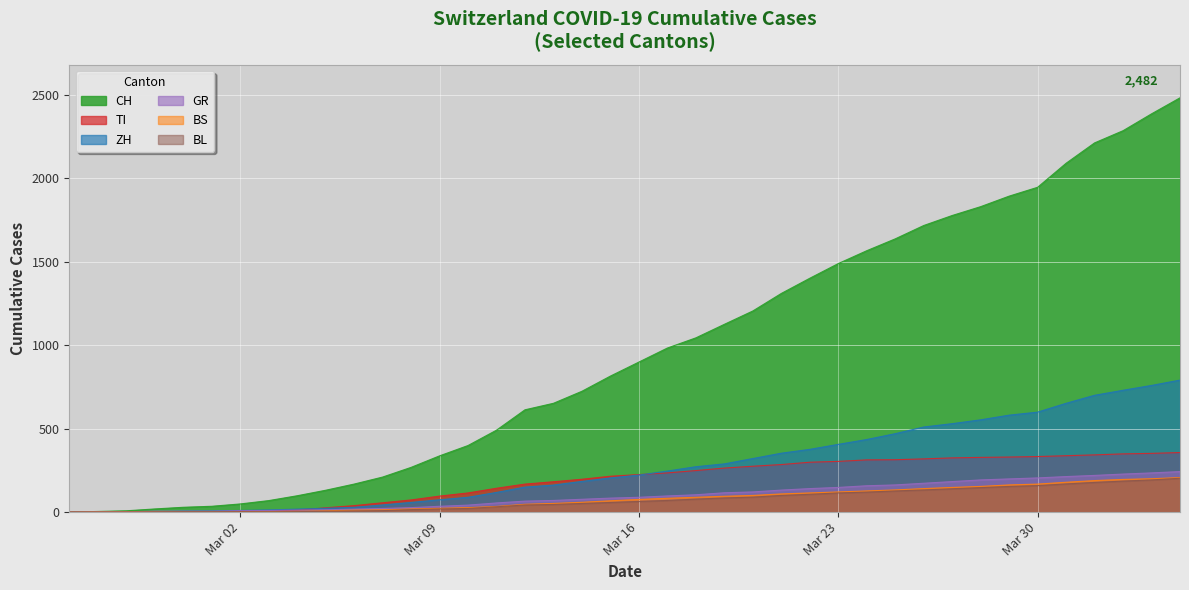

Which series has the widest spread of values?

CH